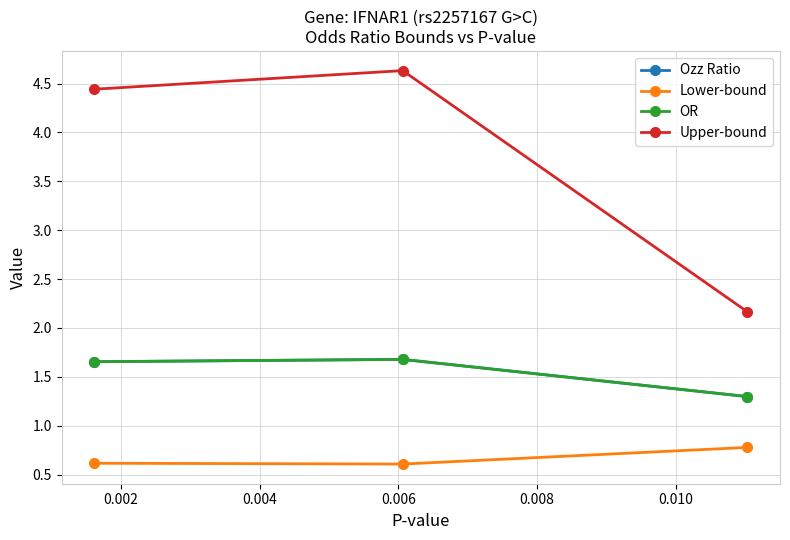

Does the chart display data point markers on the line(s)?

Yes